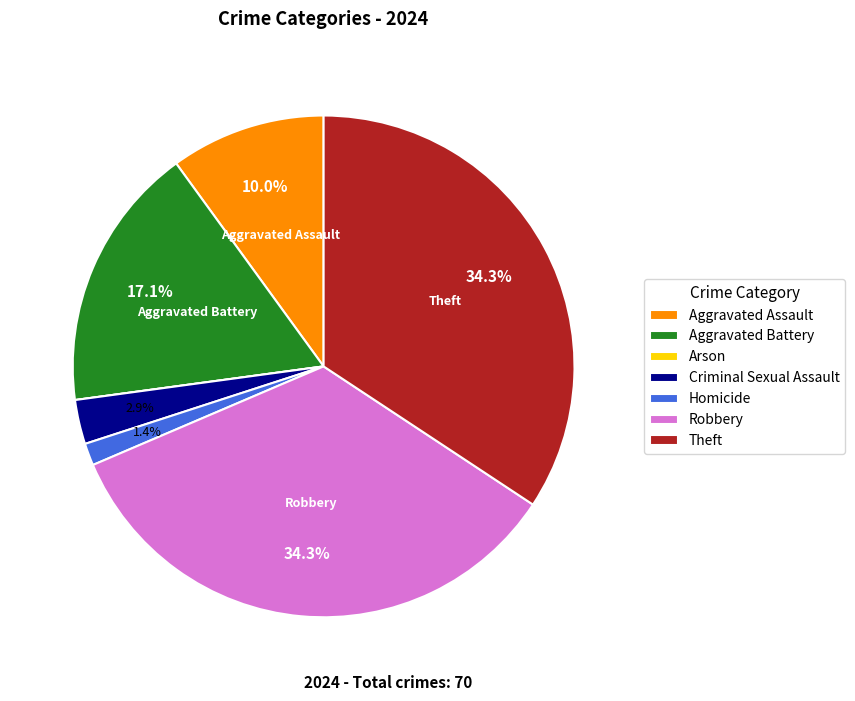

Is there any slice that represents more than half of the pie?

No